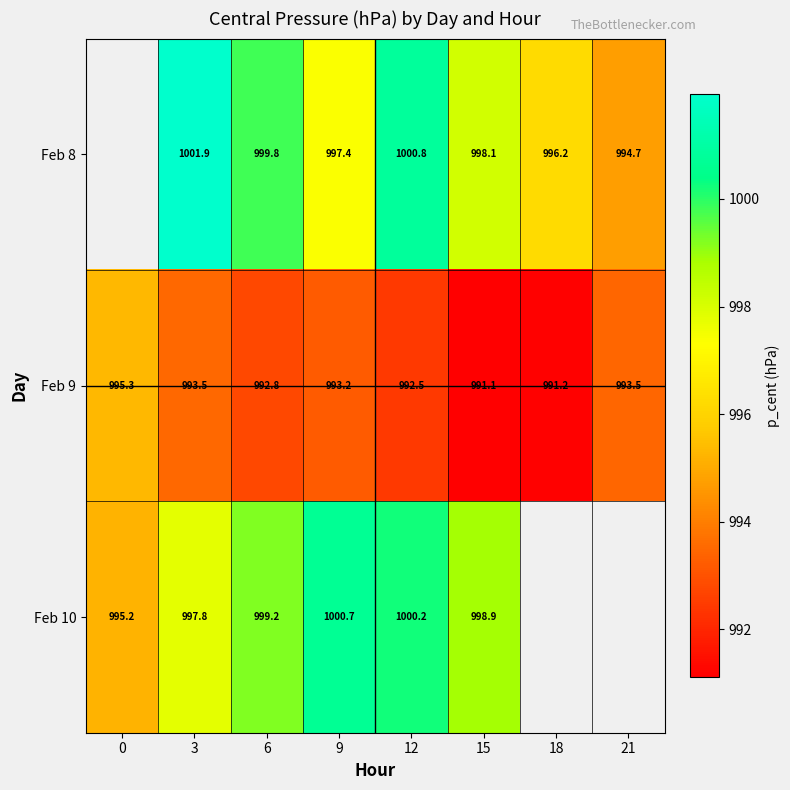

How many distinct data groups are displayed?

3